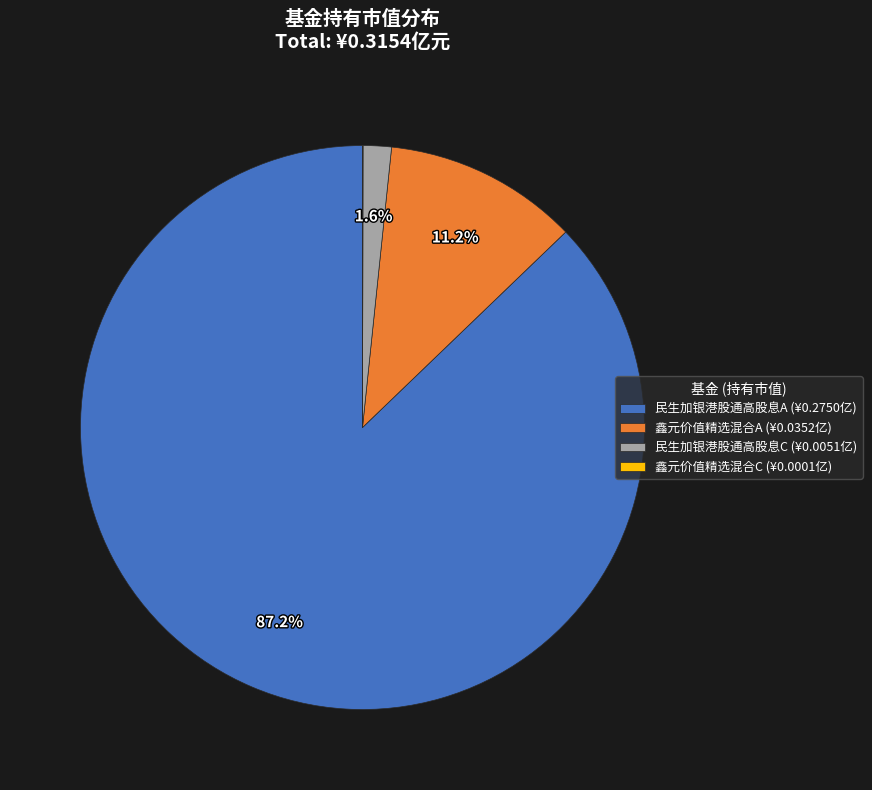

Is there a majority slice in this chart?

Yes